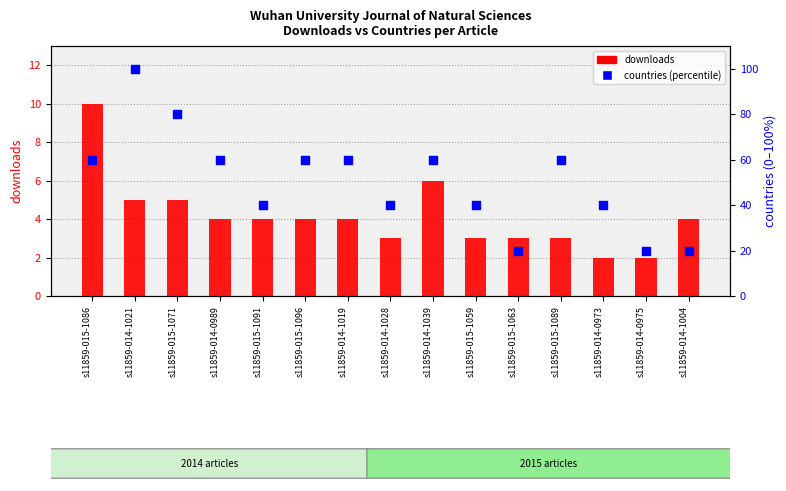

Which series contains the lowest Y value?

downloads